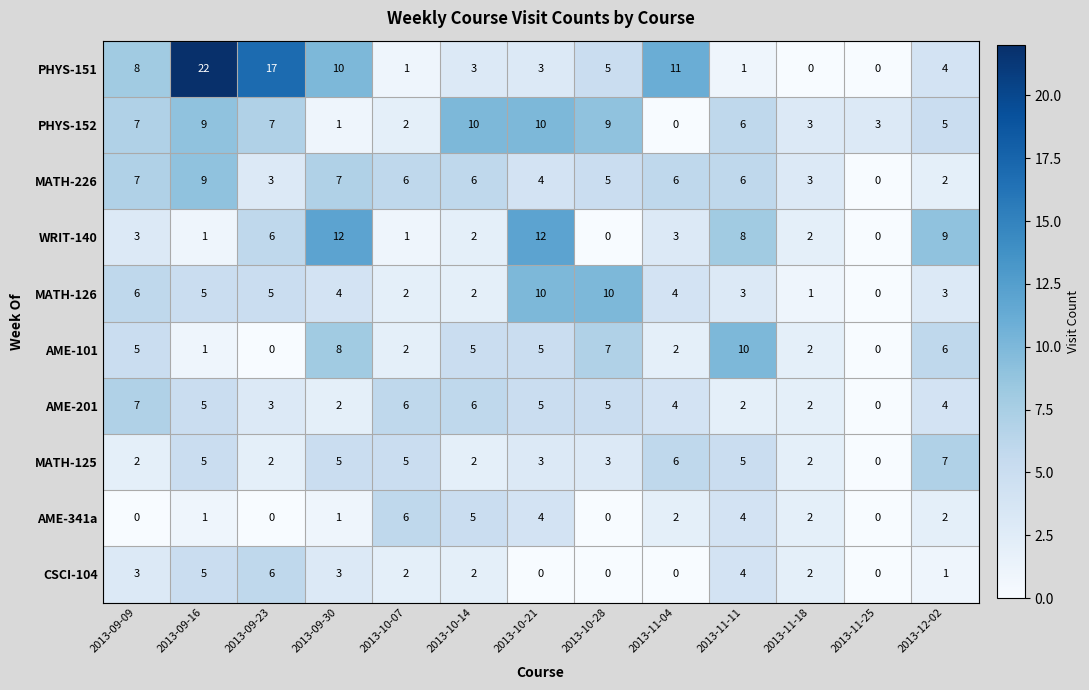

Is it true that AME-201 equals 8 at 2013-10-21?

False